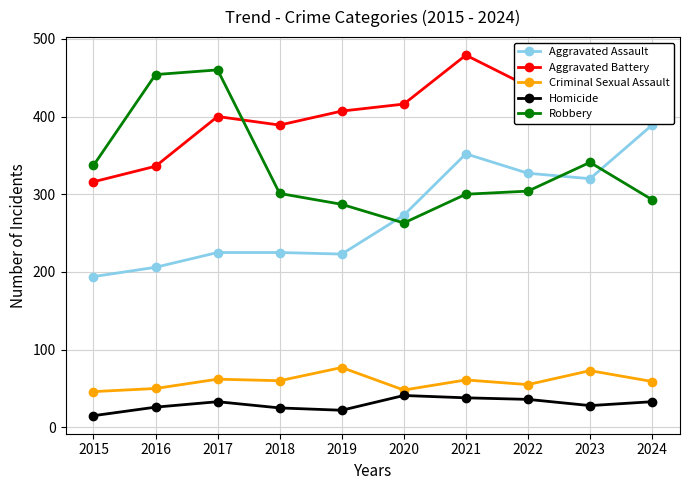

What is the maximum value for Robbery?

460